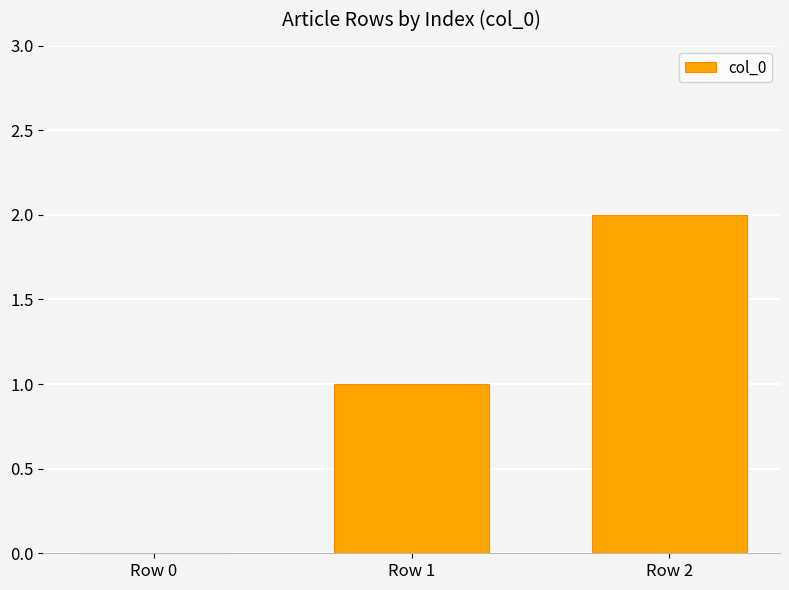

True or false: the data shows 3 at Row 2.

False